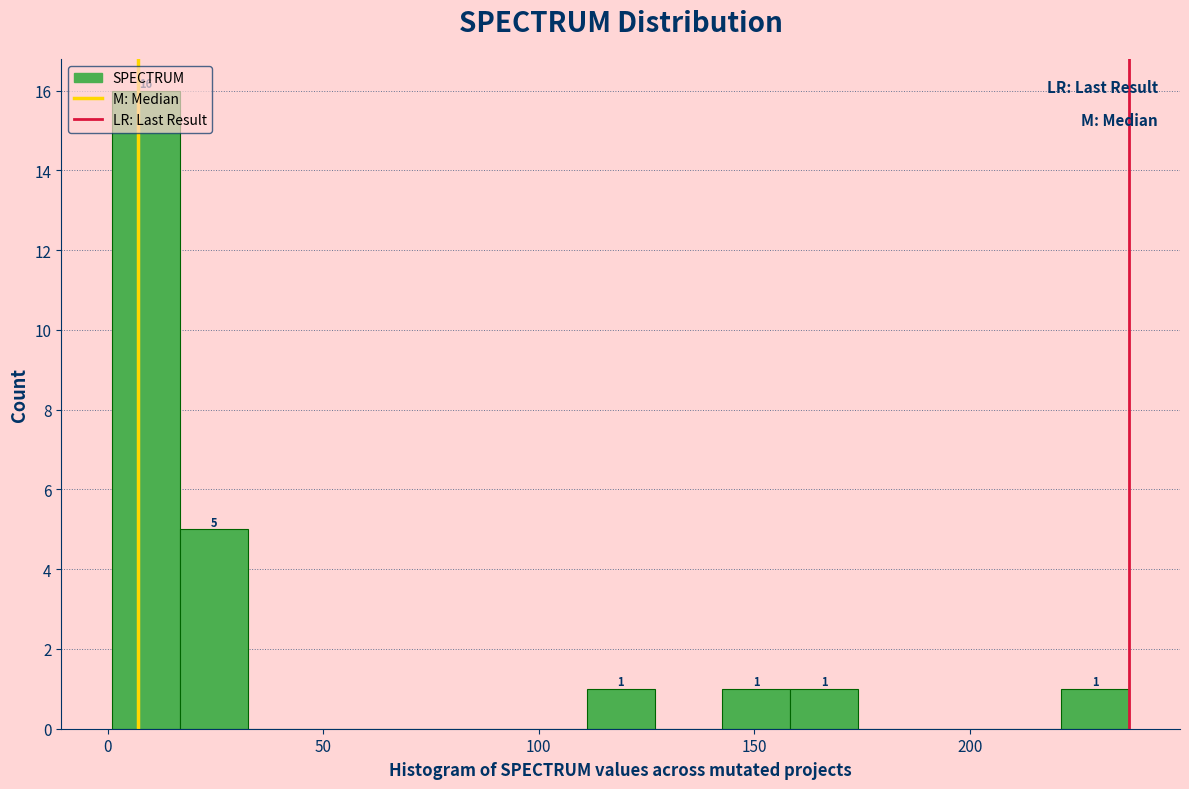

Read against the x-axis, roughly where is the centre of the tallest bar?

10